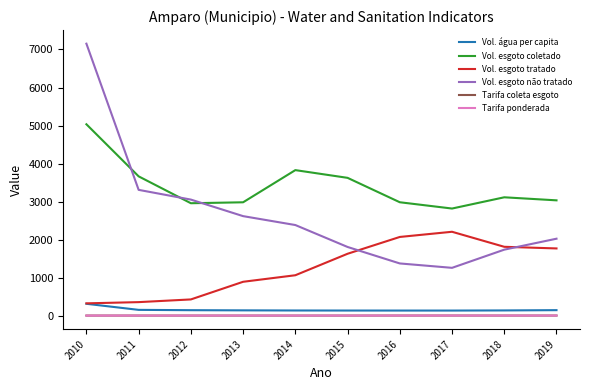

Which category has the highest value across all series?

2010